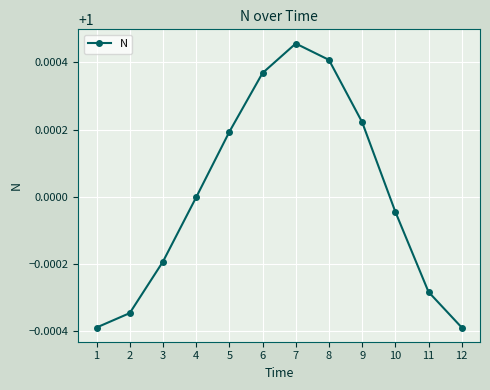

What is the sum of all values?

12.0